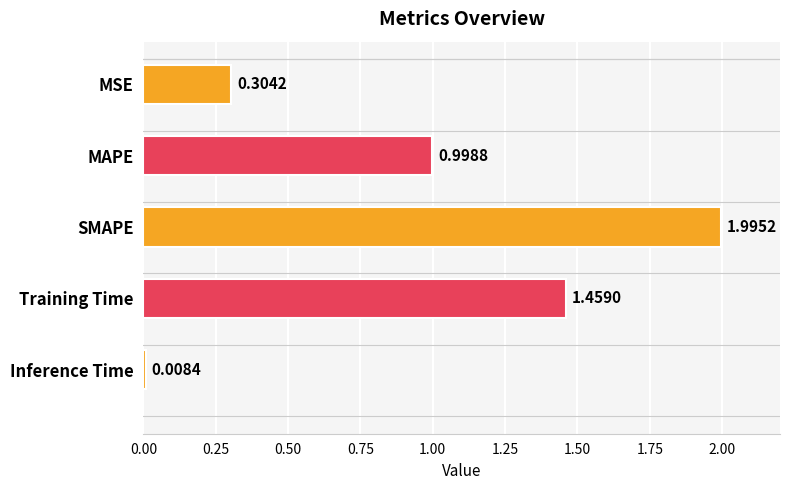

List the labels in order of value, largest first.

SMAPE, Training Time, MAPE, MSE, Inference Time